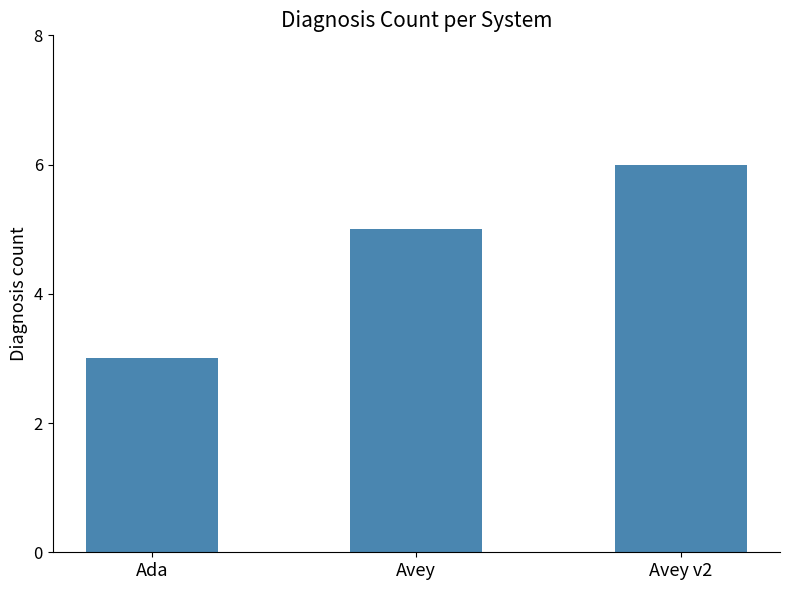

What is the maximum value shown in the chart?

6